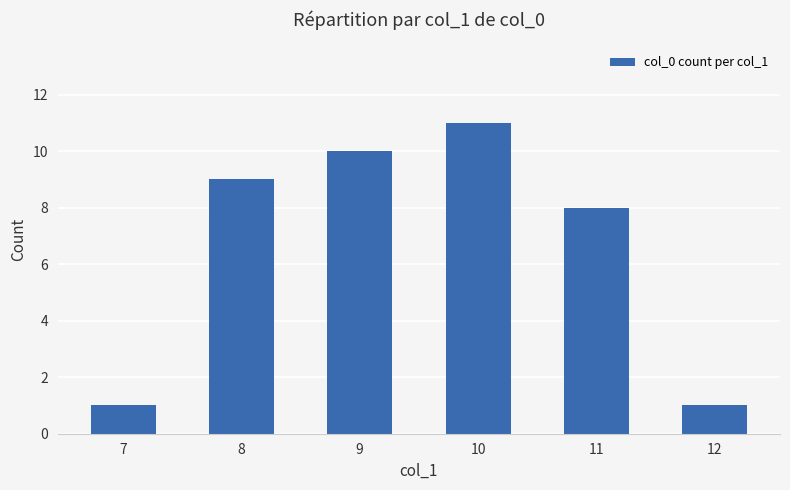

What is the sum of the values at 8 and 12?

10